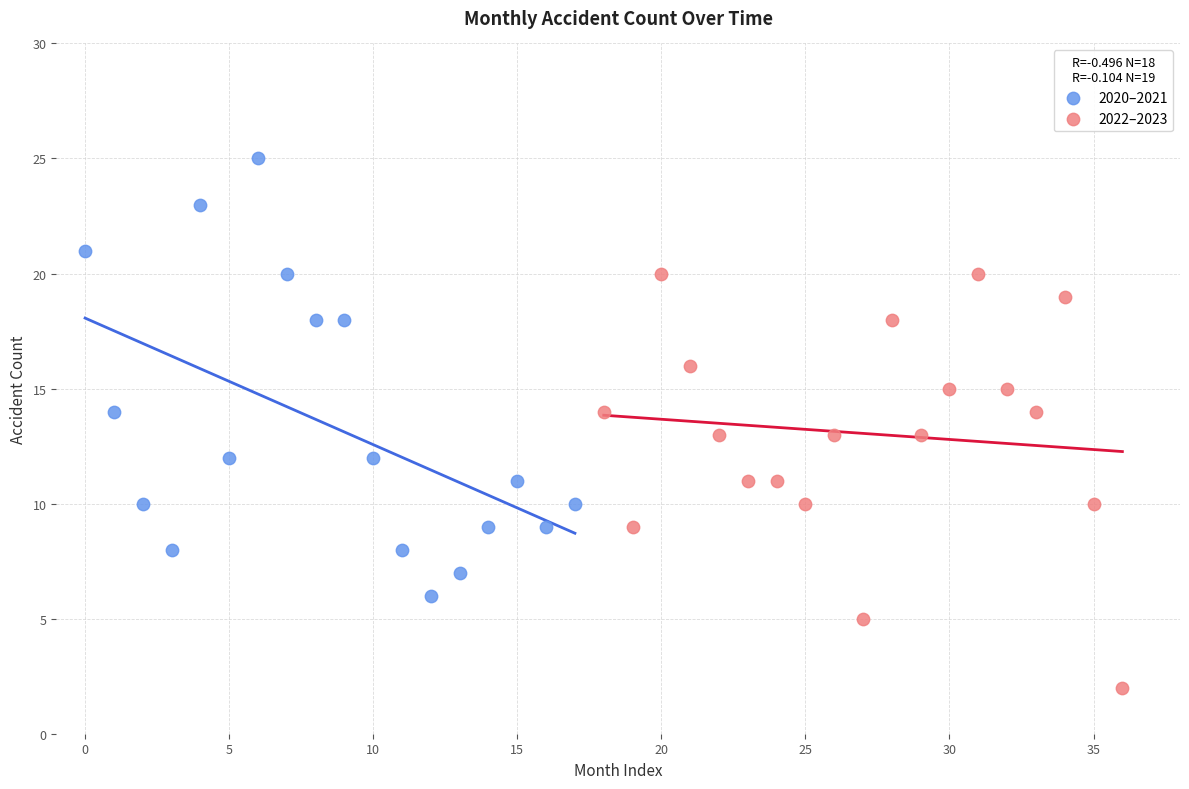

What are all the series names shown in the legend?

2020–2021, 2022–2023